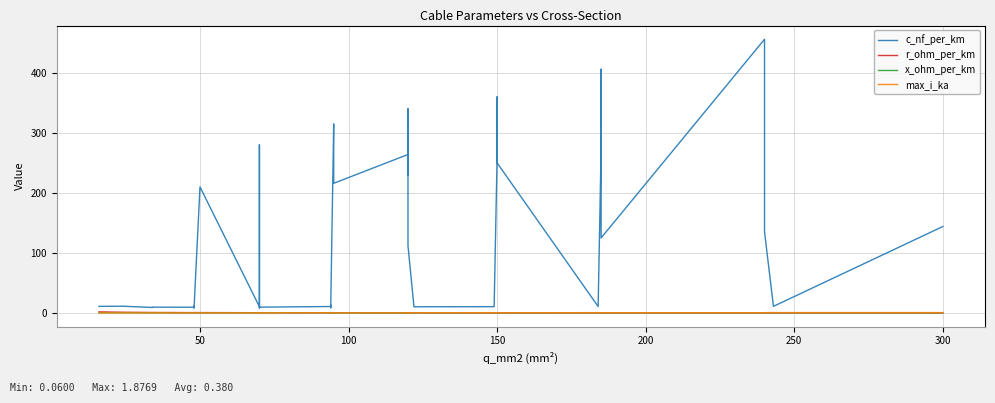

Which series has the largest total across all categories?

c_nf_per_km